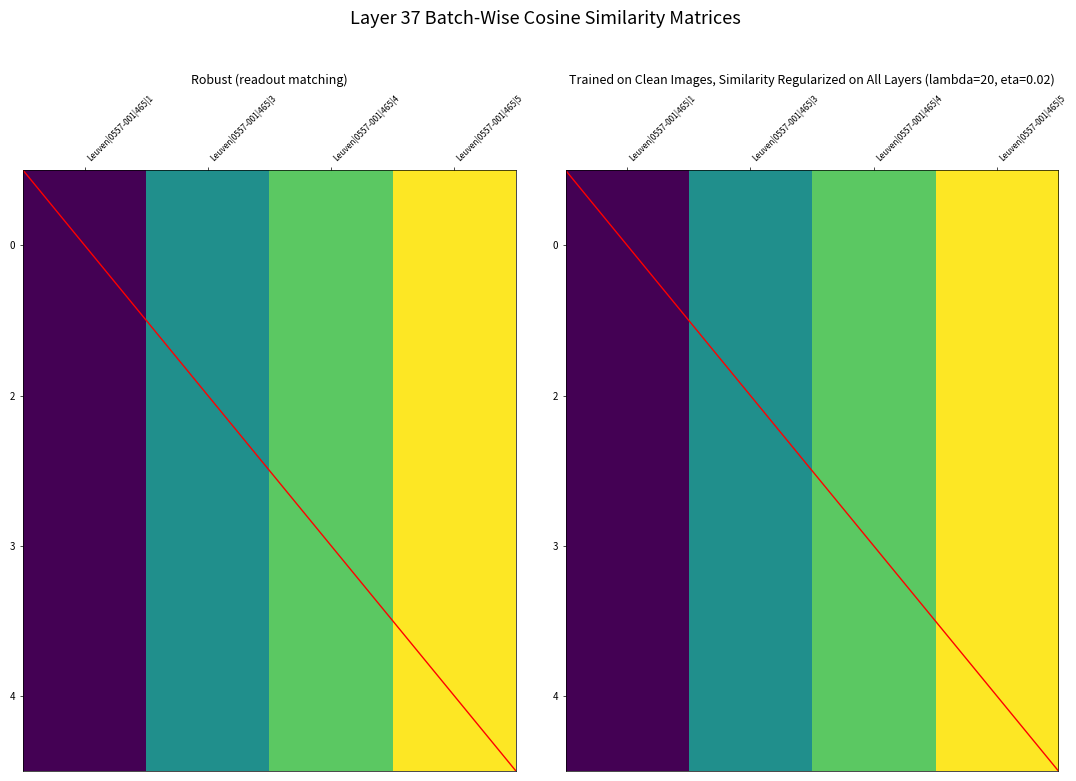

Is the value of 2 at Leuven|0557-001|465|4 greater than the value of 3 at Leuven|0557-001|465|5?

No